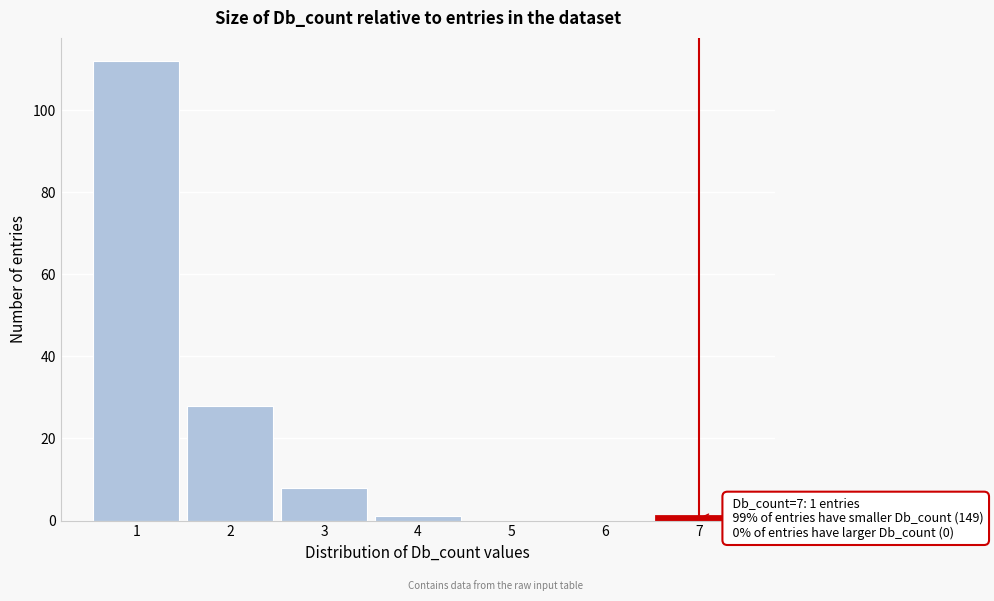

Which range on the x-axis has the tallest bar?

0.5 to 1.5